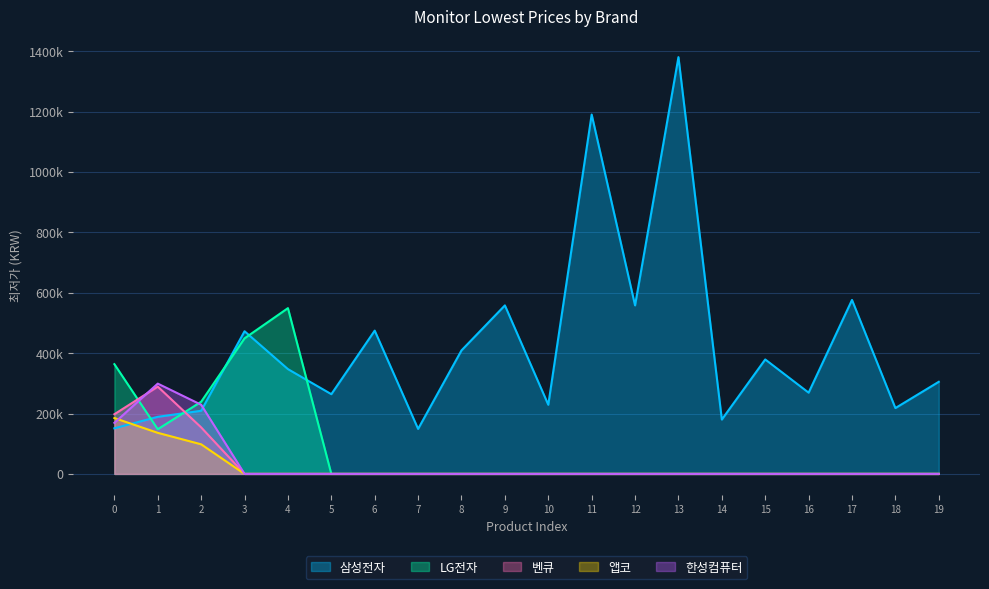

The 한성컴퓨터 series shows 0 at 8. True or false?

True